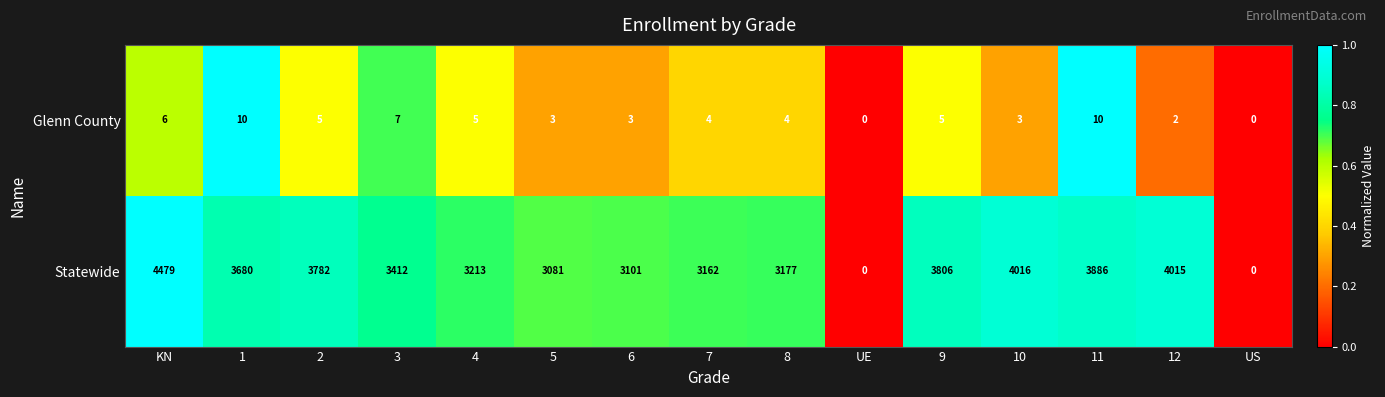

What is the average value of the Glenn County series?

4